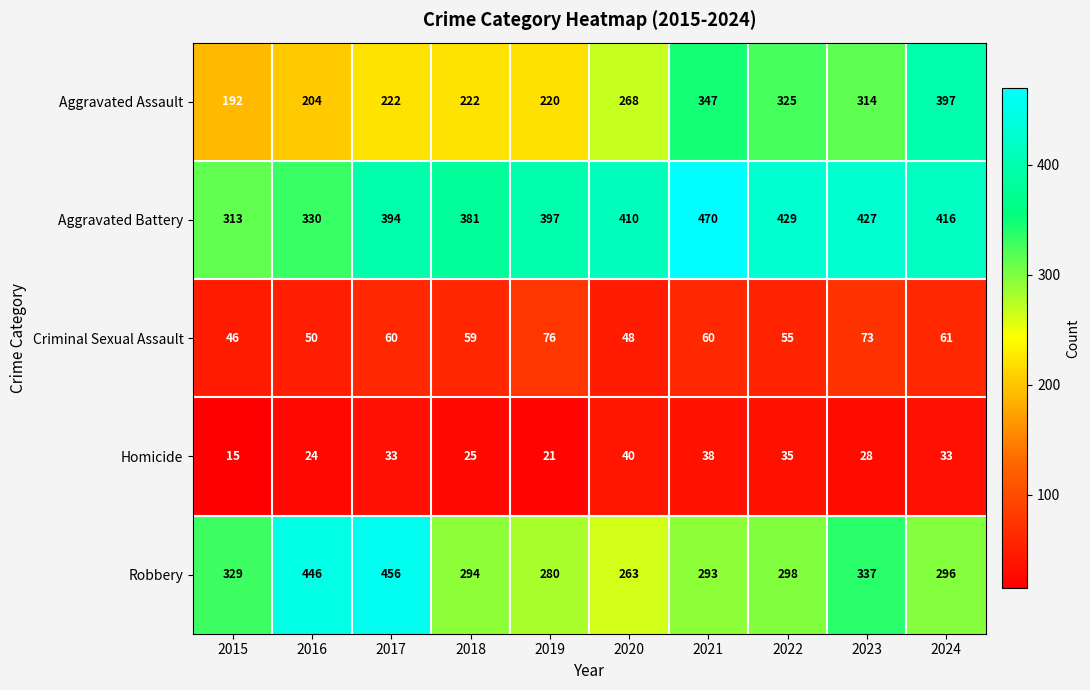

What value does the Robbery series have at 2017, to the nearest 10?

460